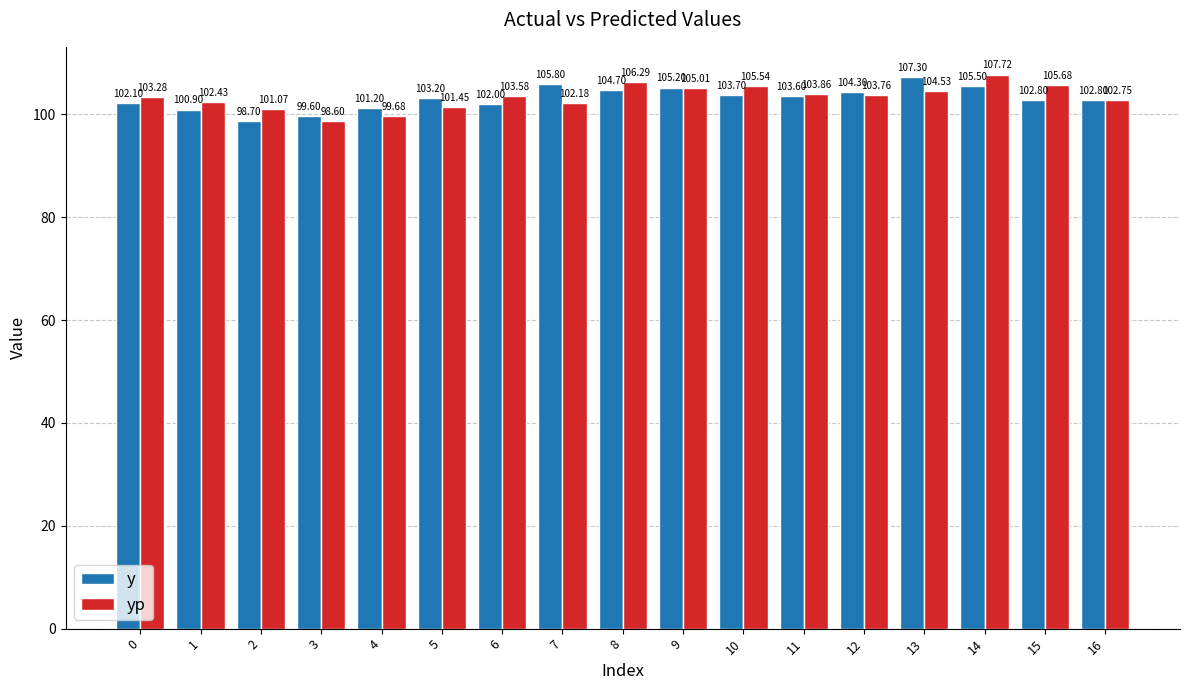

List the series in order of their overall mean, highest first.

yp, y